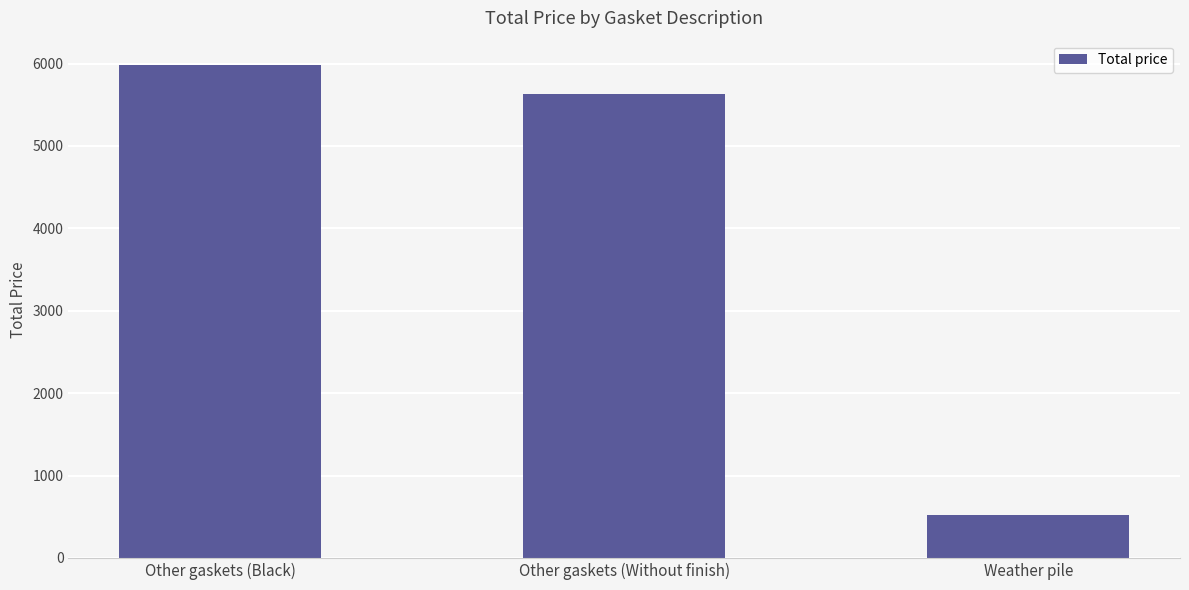

Is it true that the value at Weather pile is 515.7?

True